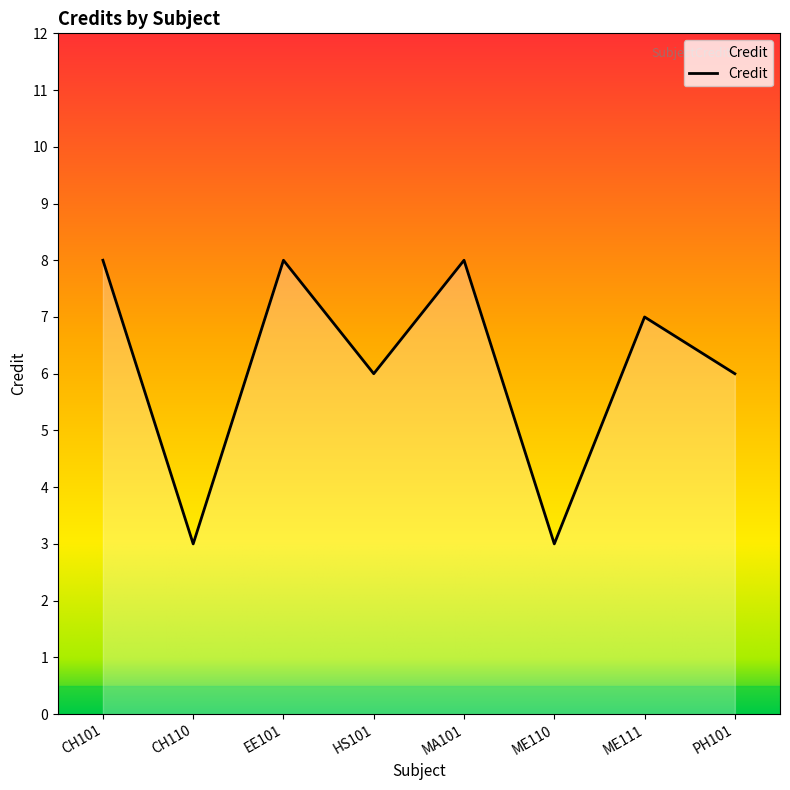

How many interior local peaks (higher than both neighbors) does the data have?

3